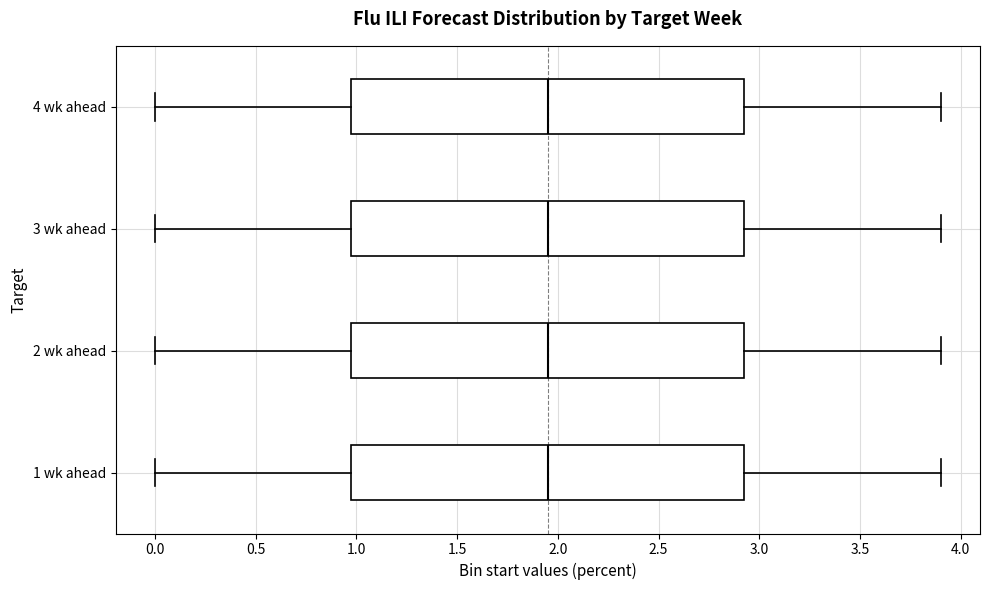

Reading bottom to top, read every box against the x-axis: the position of its median line, the range the box covers, and the ends of its whiskers. The values are not printed on the chart, so give them approximately, as read against the axis.

1 wk ahead: median 1.95, box 1.00 to 2.95, whiskers 0.00 to 3.90
2 wk ahead: median 1.95, box 1.00 to 2.95, whiskers 0.00 to 3.90
3 wk ahead: median 1.95, box 1.00 to 2.95, whiskers 0.00 to 3.90
4 wk ahead: median 1.95, box 1.00 to 2.95, whiskers 0.00 to 3.90